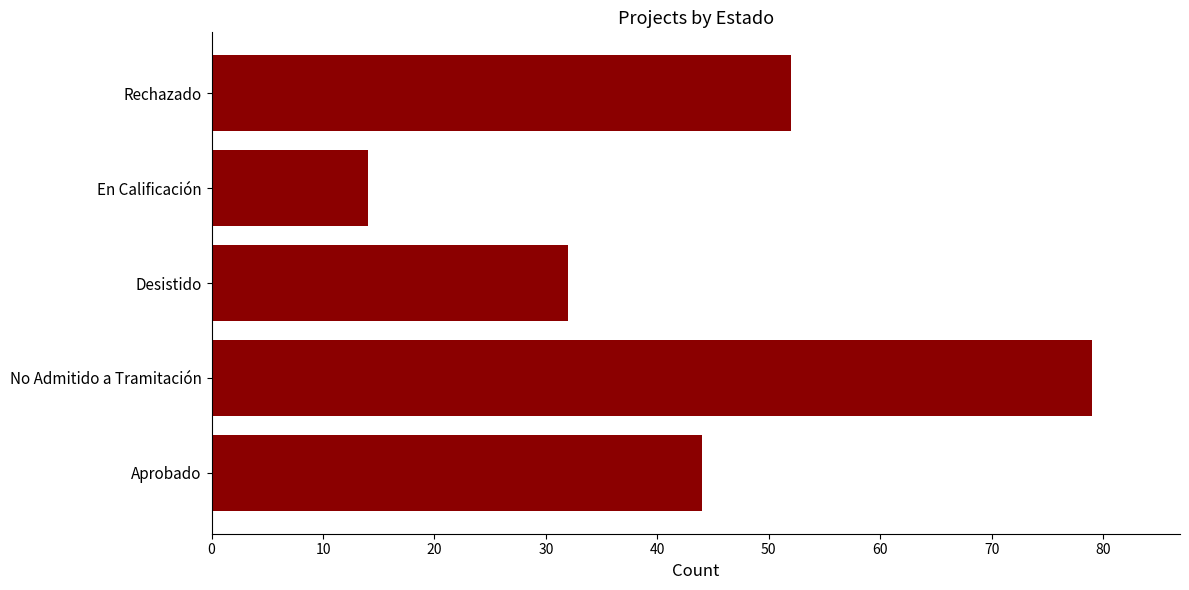

List the labels in order of value, smallest first.

En Calificación, Desistido, Aprobado, Rechazado, No Admitido a Tramitación